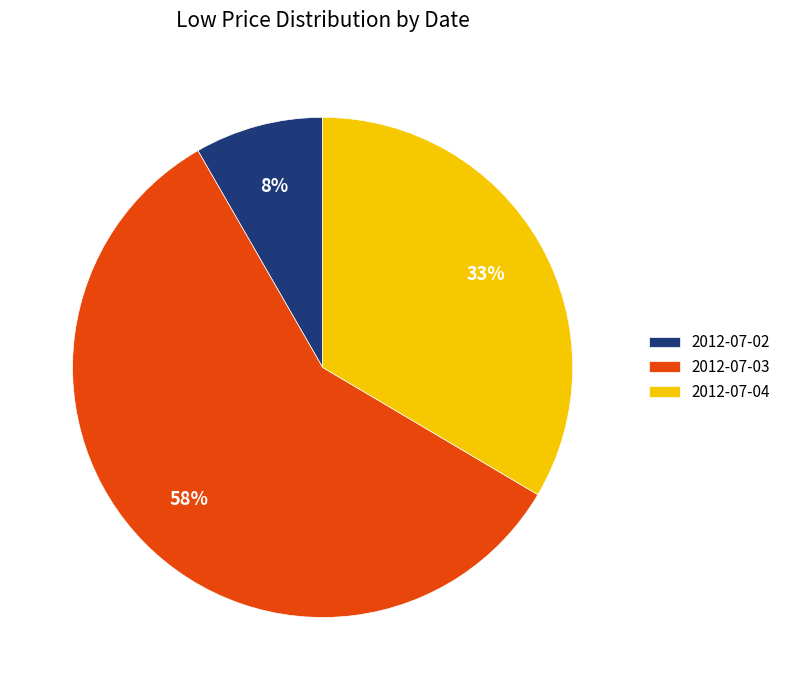

To the nearest percent, what portion does 2012-07-04 represent?

33%